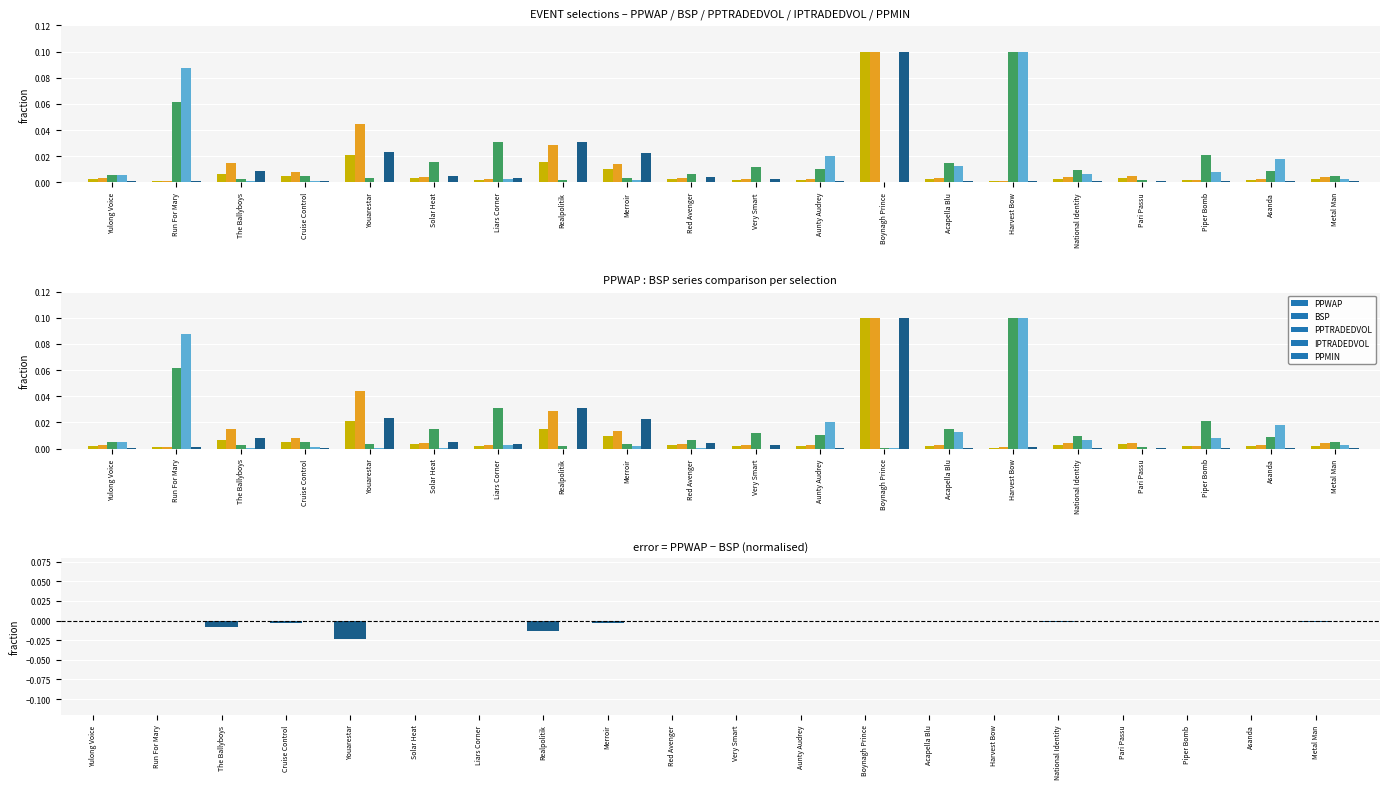

Which series has the widest spread of values?

IPTRADEDVOL